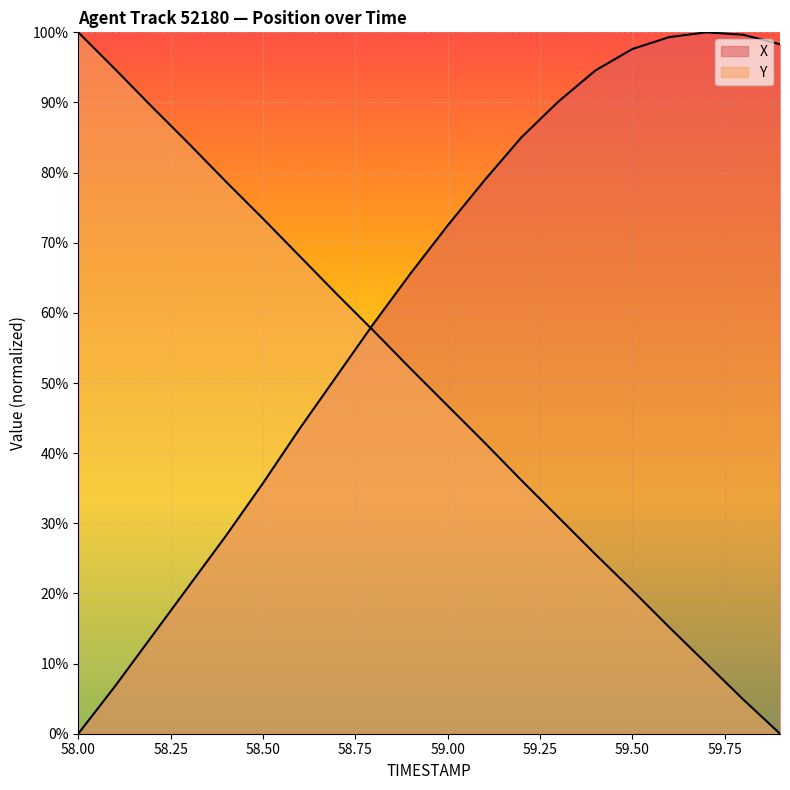

What is the value of the Y point at the 15th from the left?

0.3